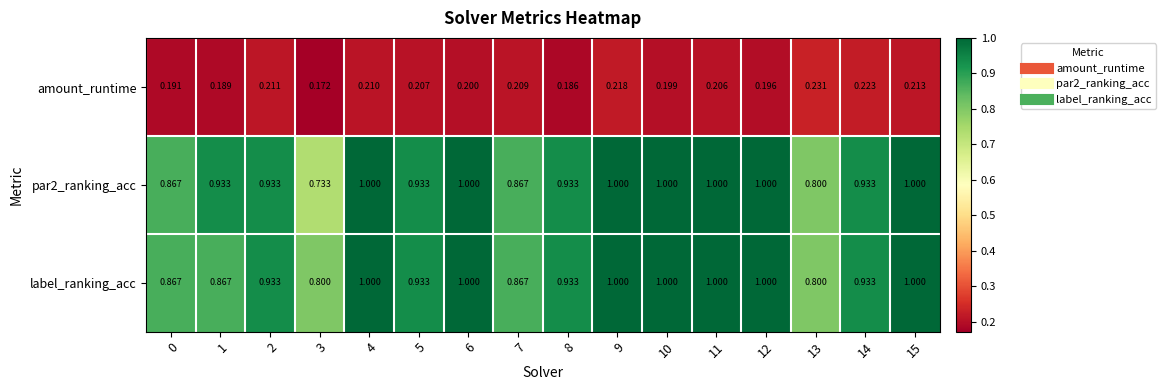

Which series has the largest total across all categories?

label_ranking_acc